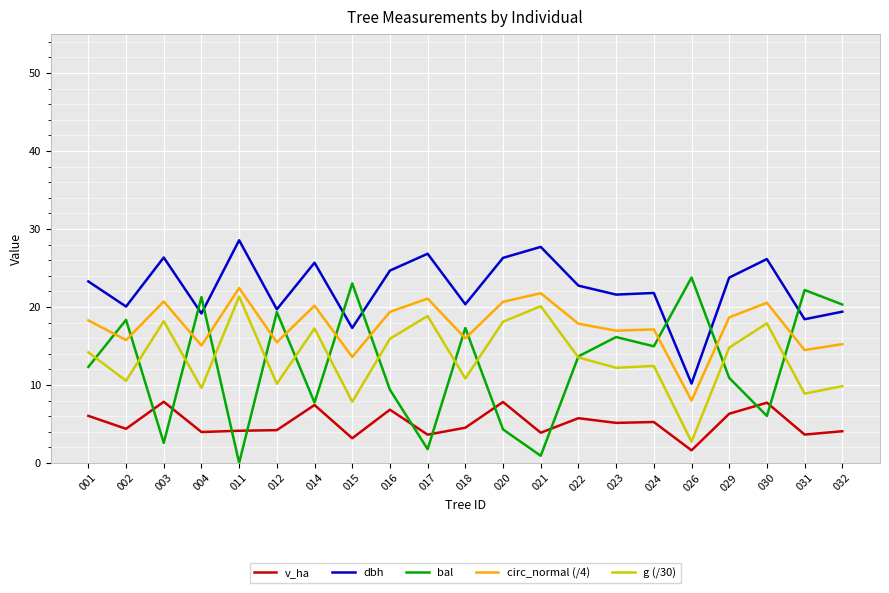

True or false: dbh and circ_normal (/4) intersect in this chart.

False